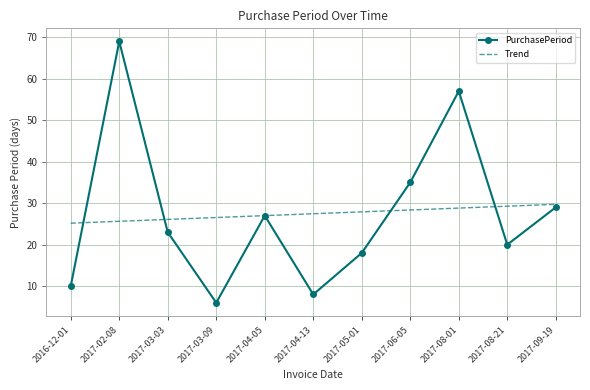

At 2017-05-01, list the series in order from smallest to largest.

PurchasePeriod, Trend